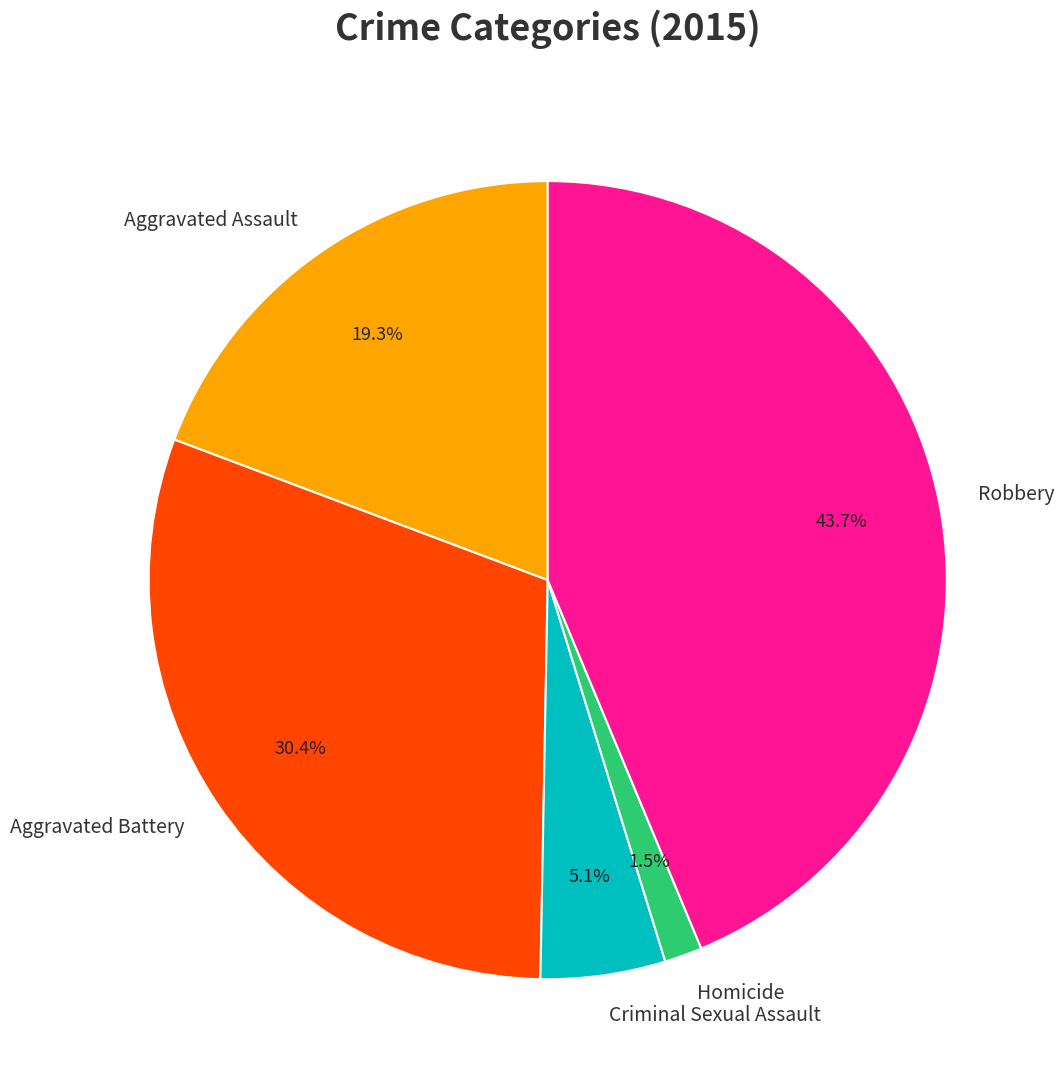

To the nearest percent, what portion does Criminal Sexual Assault represent?

5%